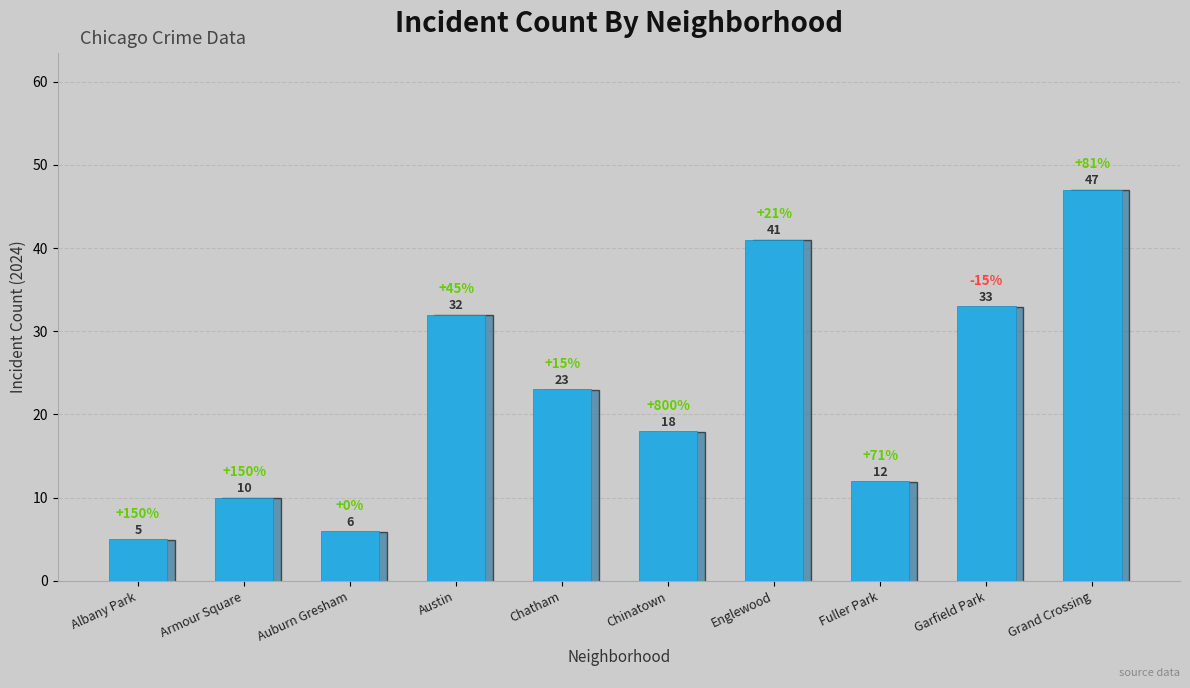

What is the difference between the second highest and second lowest values?

35